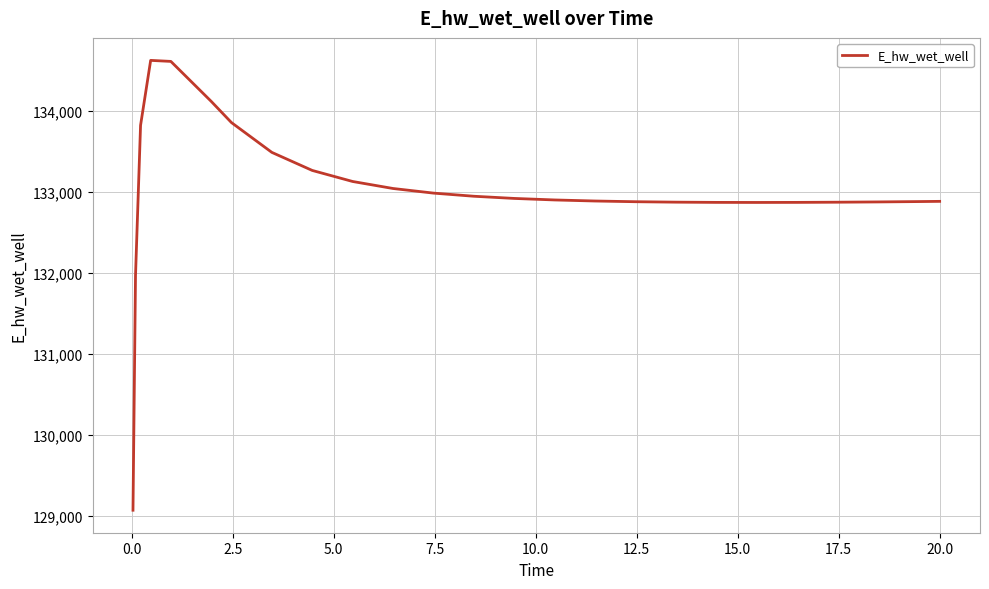

What is the greatest value displayed?

134628.4